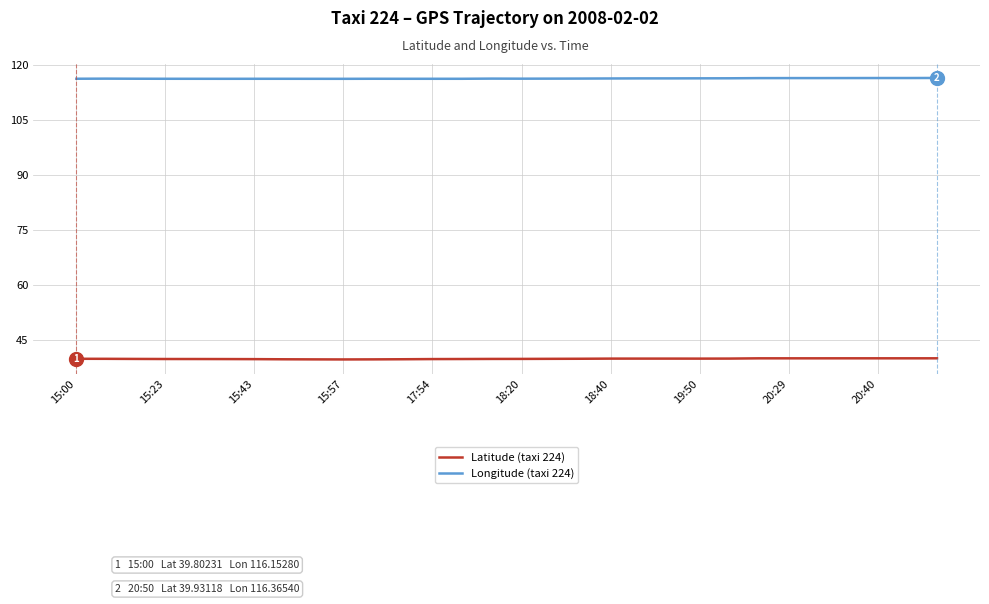

What is the lowest value of the Longitude (taxi 224) series?

116.1